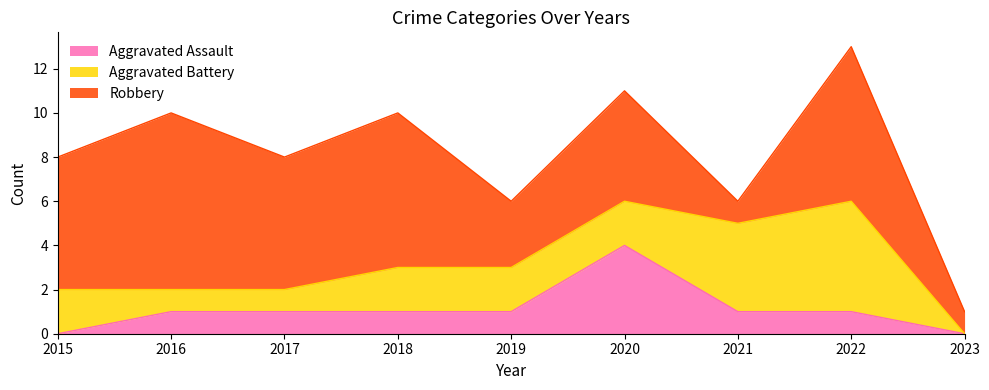

How many positive values does the Aggravated Assault series have?

7